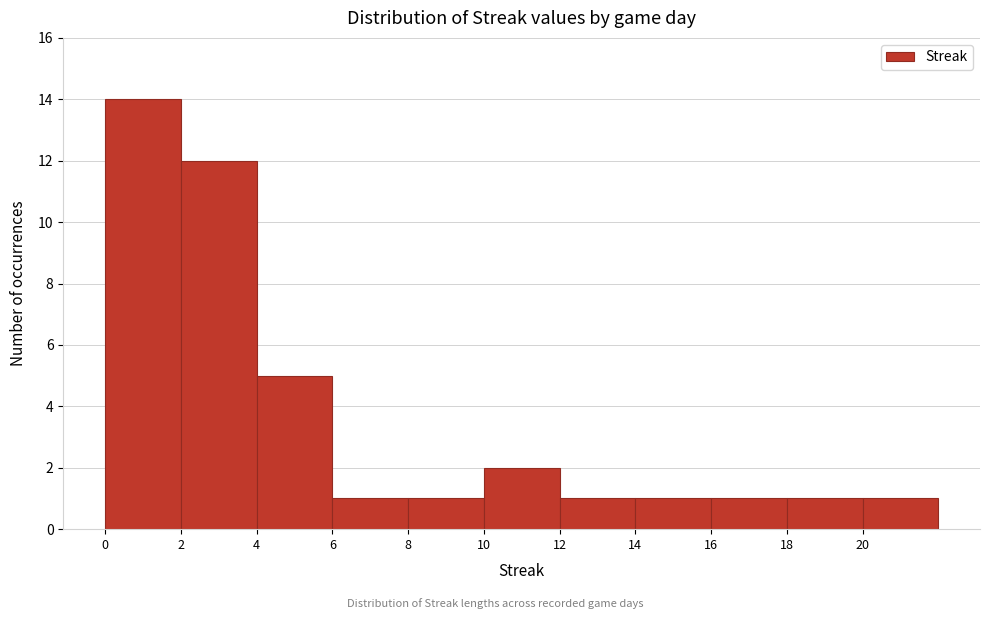

Reading left to right, transcribe this chart: for each bar, give the range it covers on the x-axis and its height. The values are not printed on the chart, so give them approximately, as read against the axis.

0 to 2: 14
2 to 4: 12
4 to 6: 5
6 to 8: 1
8 to 10: 1
10 to 12: 2
12 to 14: 1
14 to 16: 1
16 to 18: 1
18 to 20: 1
20 to 22: 1